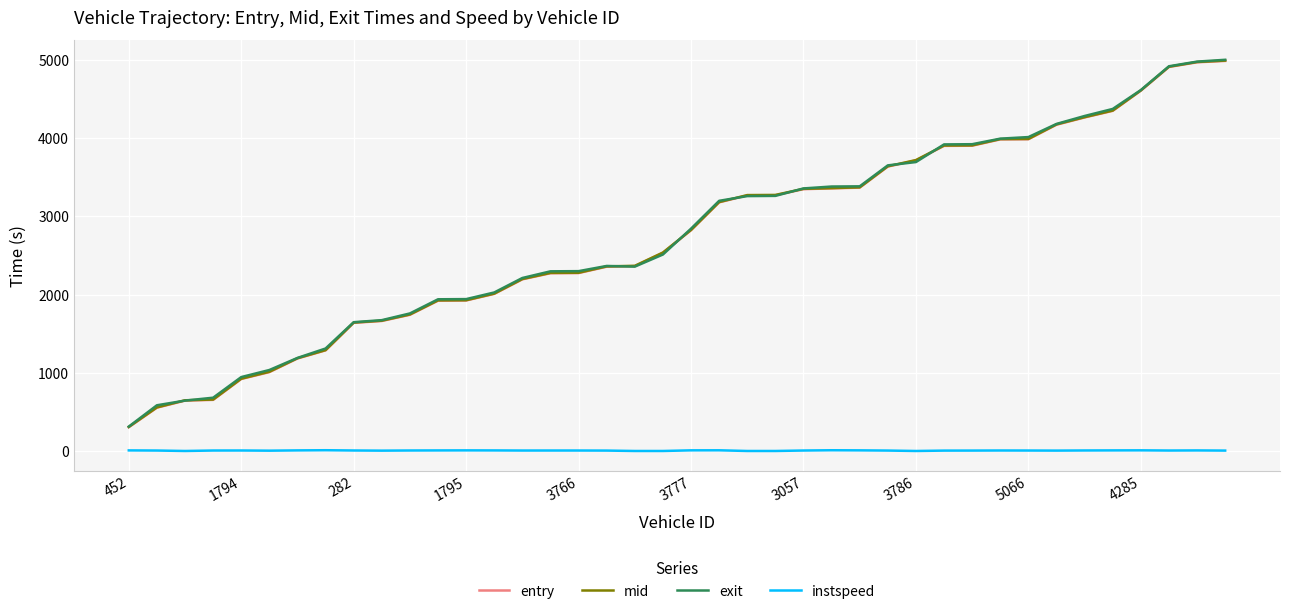

Which series has the largest range (max minus min)?

exit